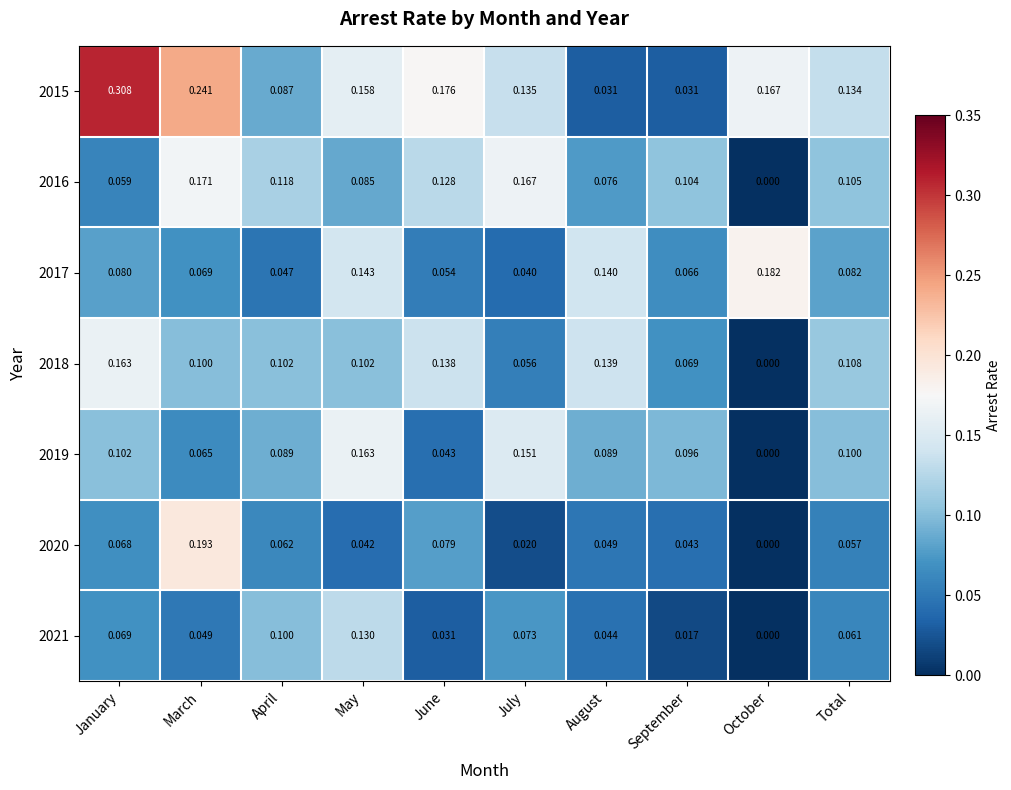

At which category does the chart reach its minimum across all series?

October